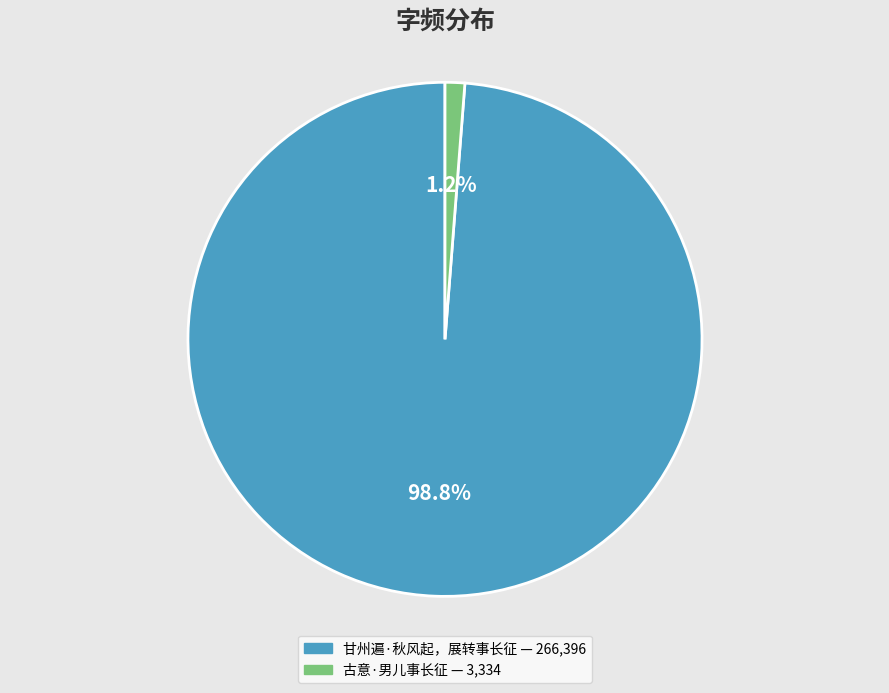

What is the largest slice in the pie chart?

甘州遍·秋风起，展转事长征